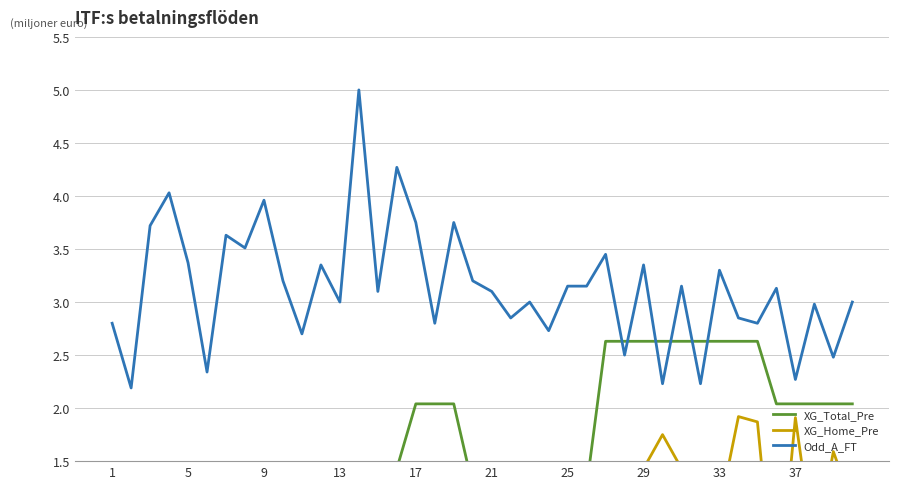

How many data points does each series have?

40